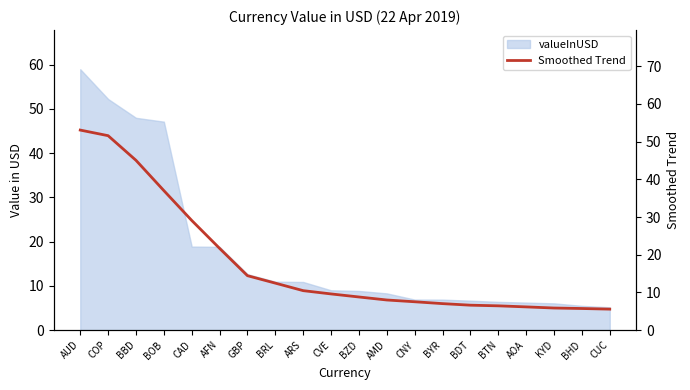

Approximately how many times larger is the value at AOA compared to GBP?

0.4